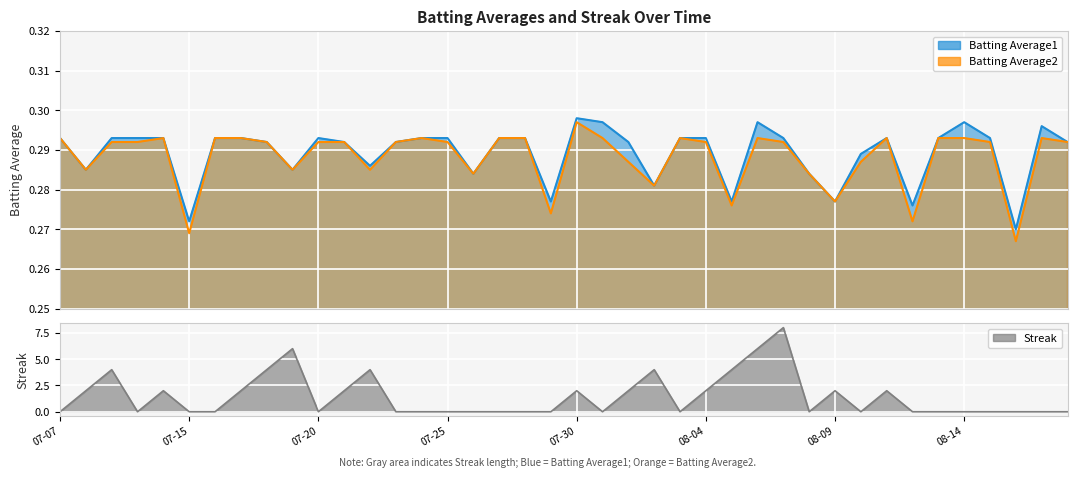

What is the label of the 4th point from the right?

2010-08-15